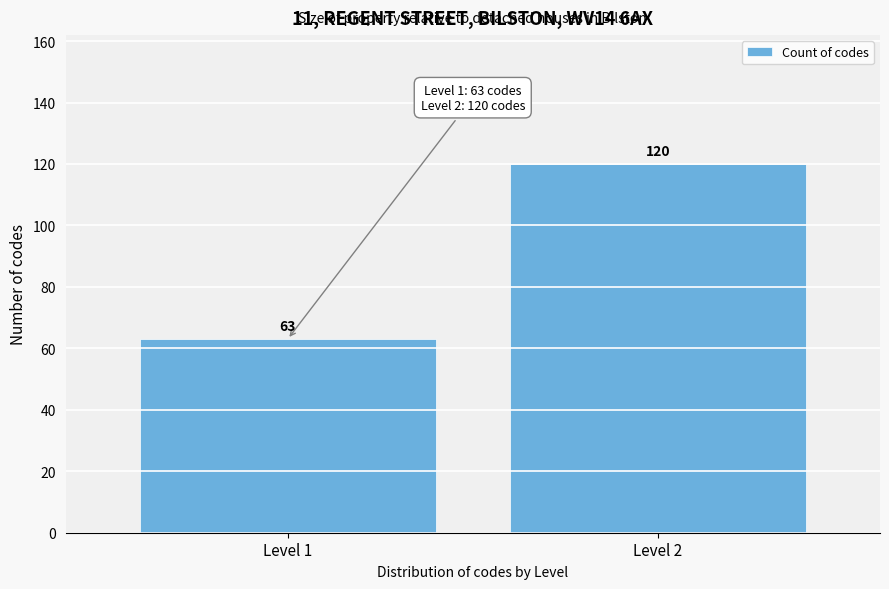

Reading left to right, what are all the values shown in this chart?

63	120